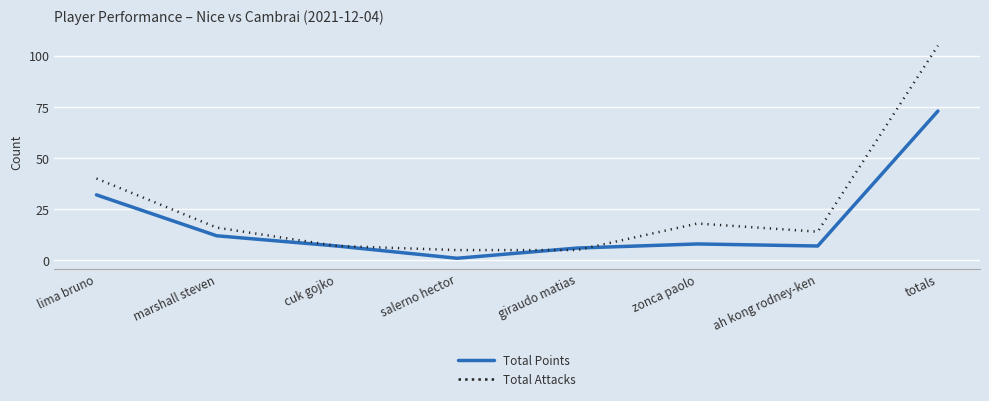

Rank the series at zonca paolo from highest to lowest value.

Total Attacks, Total Points